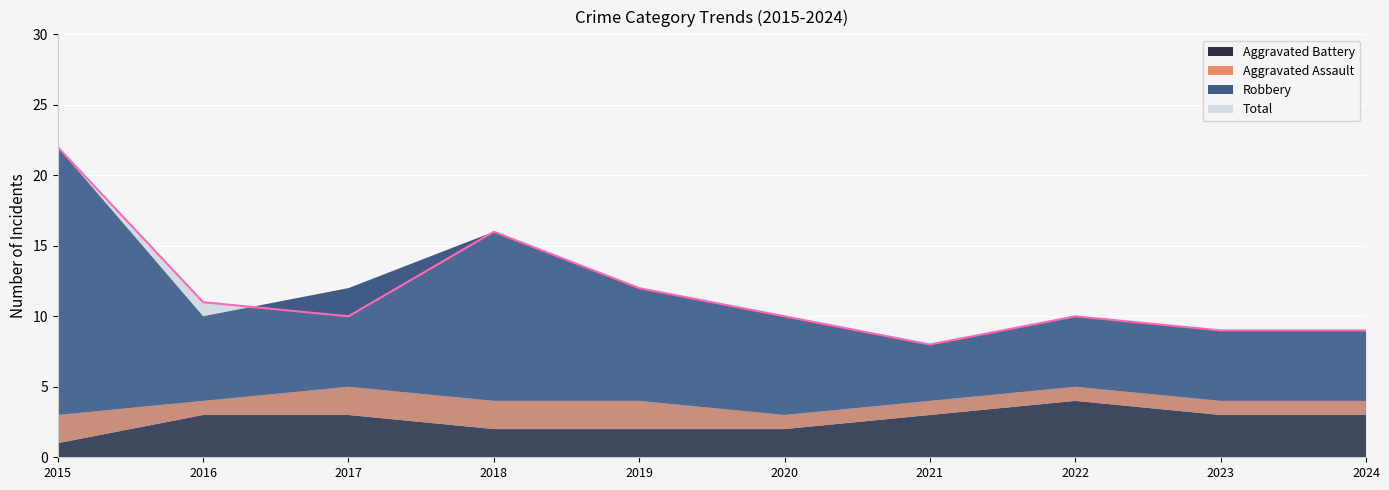

How many data points in Aggravated Assault are above 1?

4